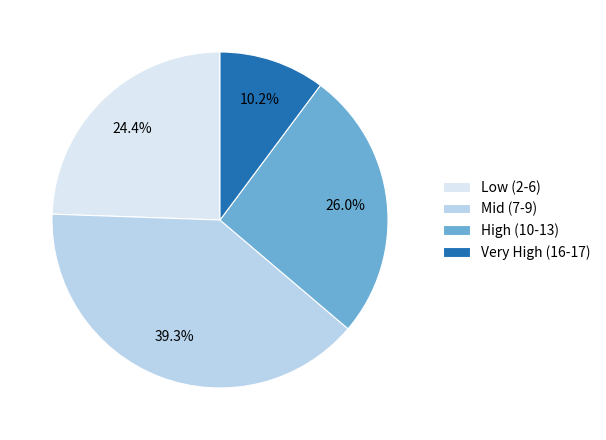

Combined, what portion of the pie is Low (2-6) and High (10-13)?

50.5%